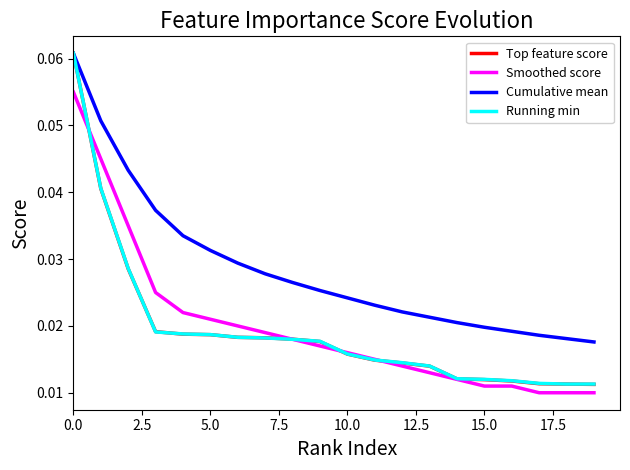

True or false: Cumulative mean and Smoothed score intersect in this chart.

False